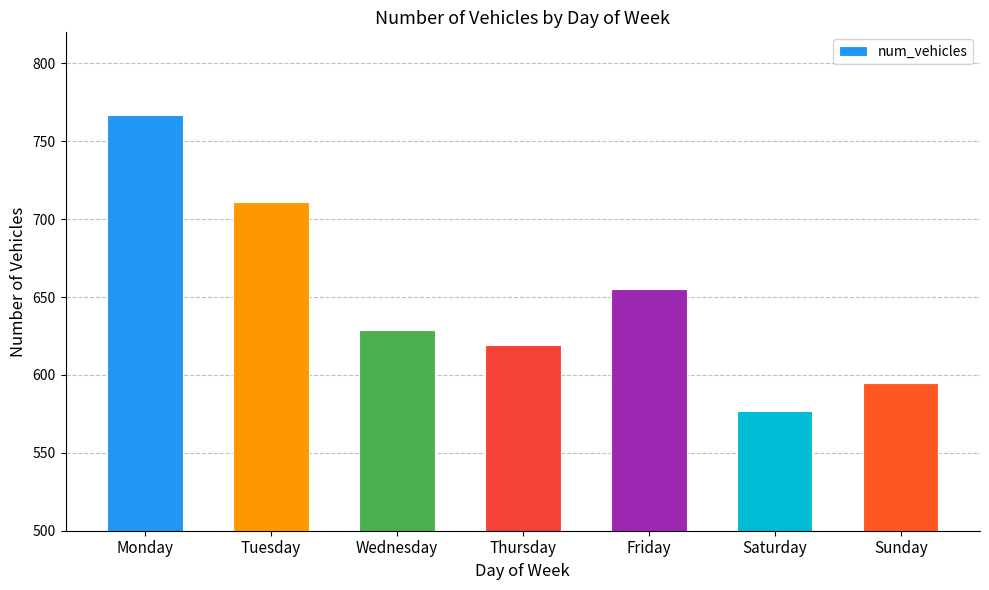

Count the number of data series in this chart.

1